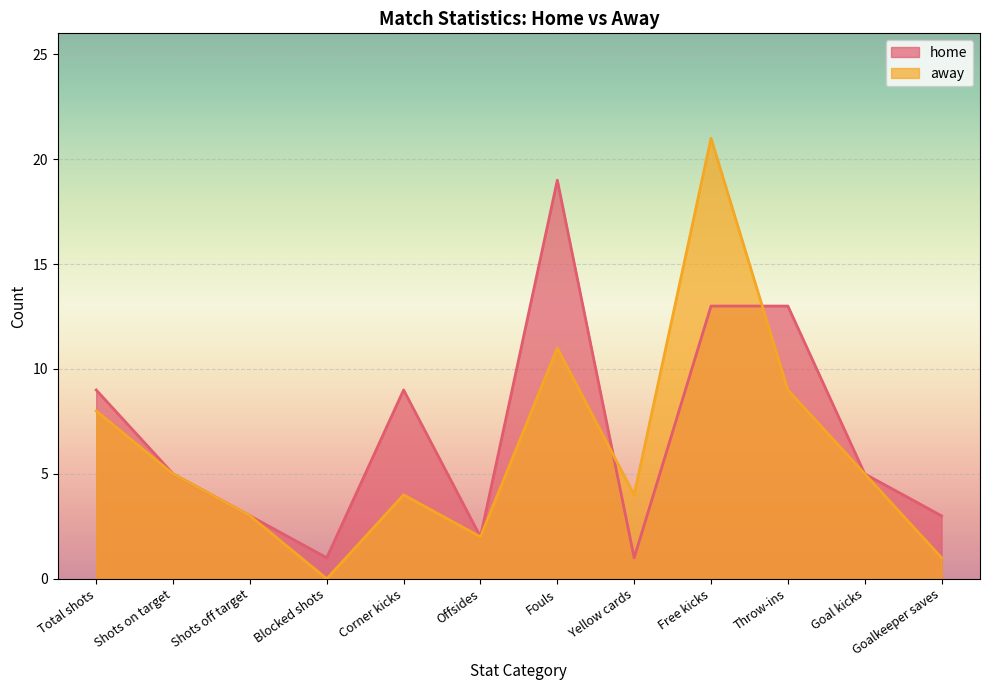

Reading left to right, transcribe all the data shown in this chart.

home: 9	5	3	1	9	2	19	1	13	13	5	3
away: 8	5	3	0	4	2	11	4	21	9	5	1